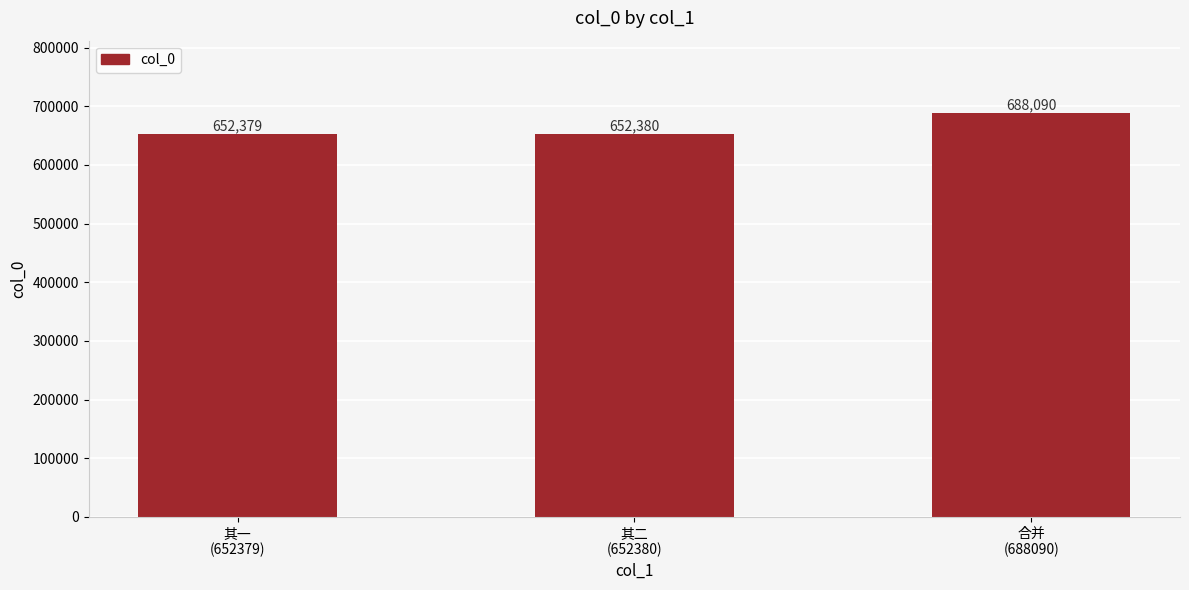

What value does the data have at 其一
(652379), to the nearest 100?

652400